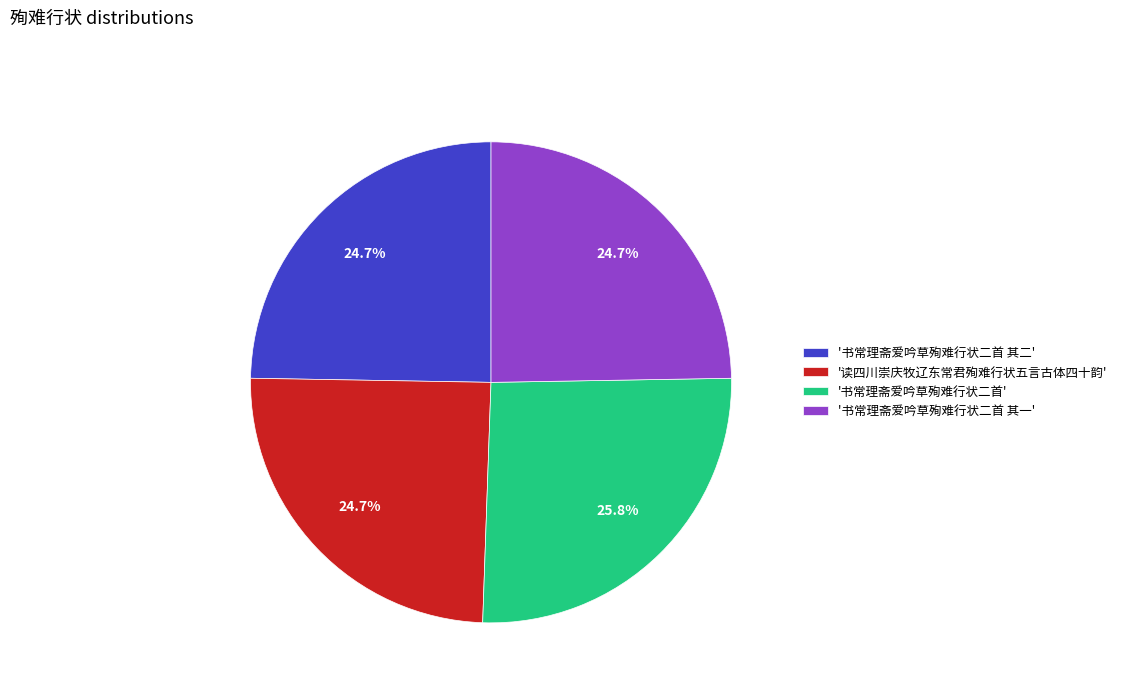

How much of the chart is everything except '书常理斋爱吟草殉难行状二首 其二'?

75.3%